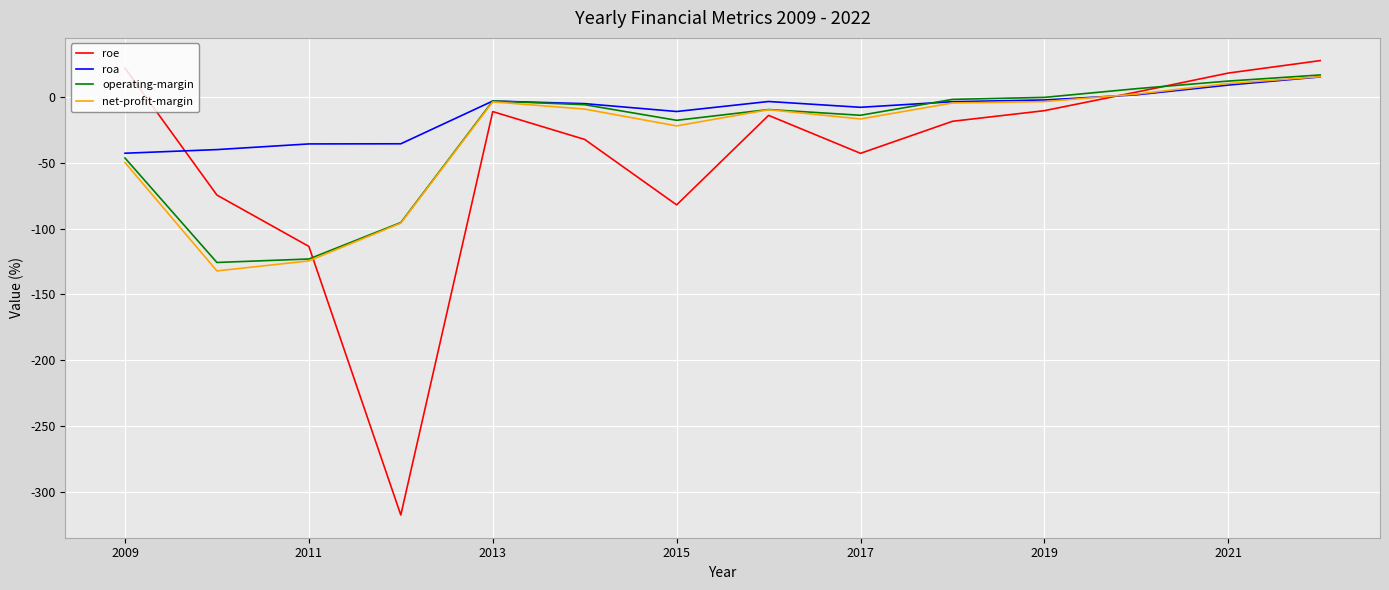

How many negative values does the roe series have?

10